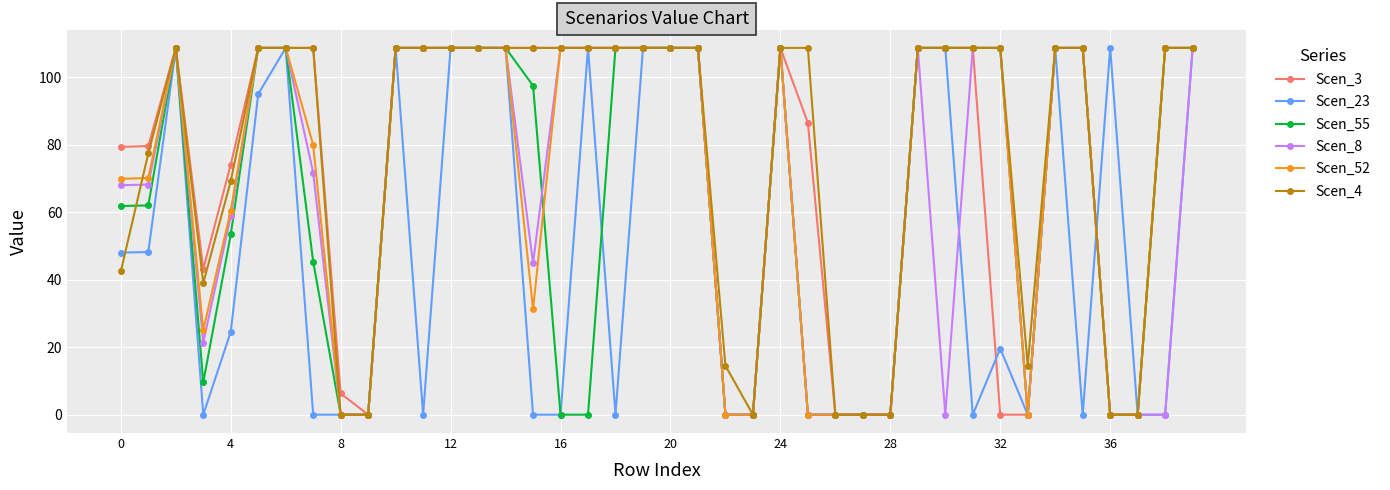

What is the value of the Scen_3 point at the 30th from the left?

108.6